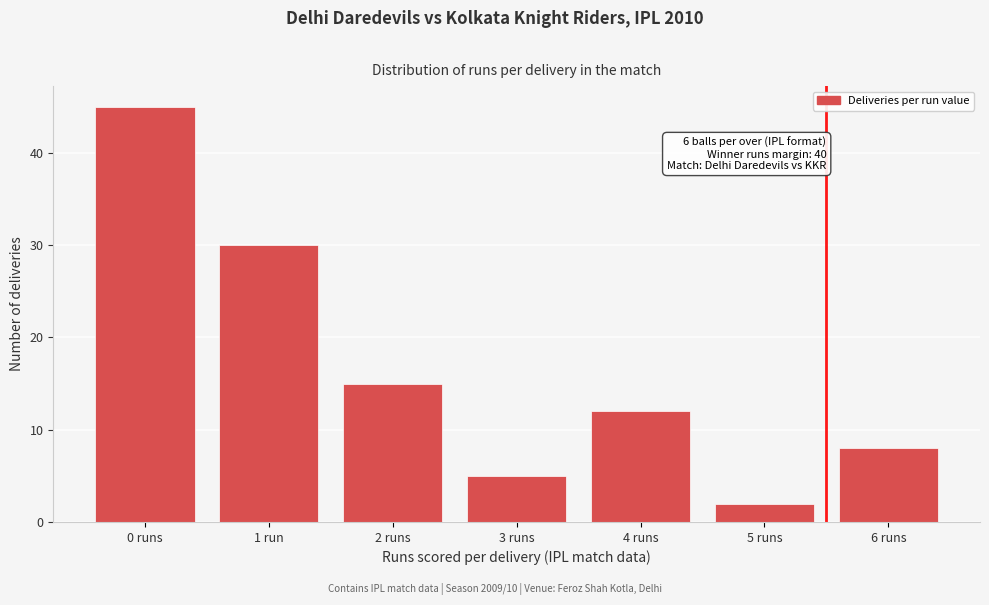

Reading left to right, extract all data points from this chart.

0 runs=45	1 run=30	2 runs=15	3 runs=5	4 runs=12	5 runs=2	6 runs=8